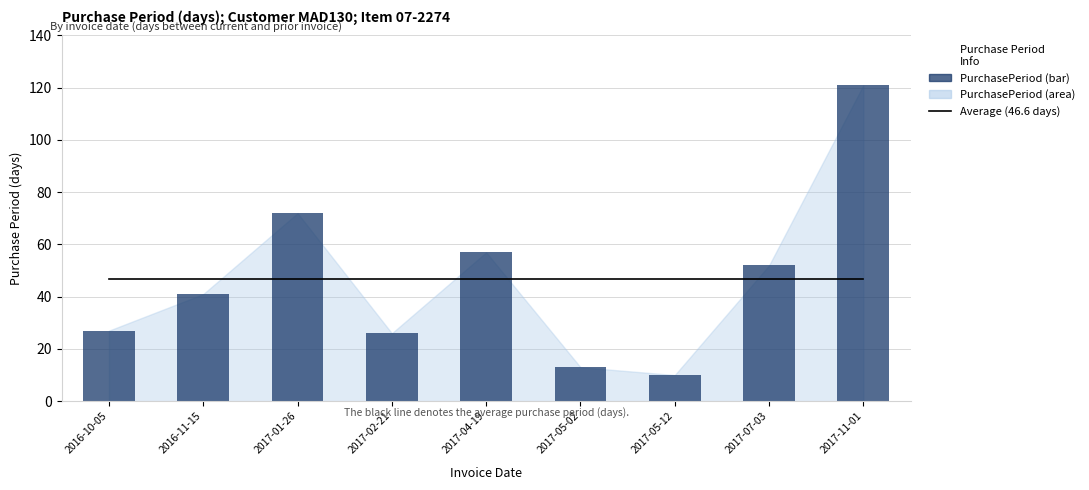

At which label does Average (46.6 days) reach its minimum?

2016-10-05